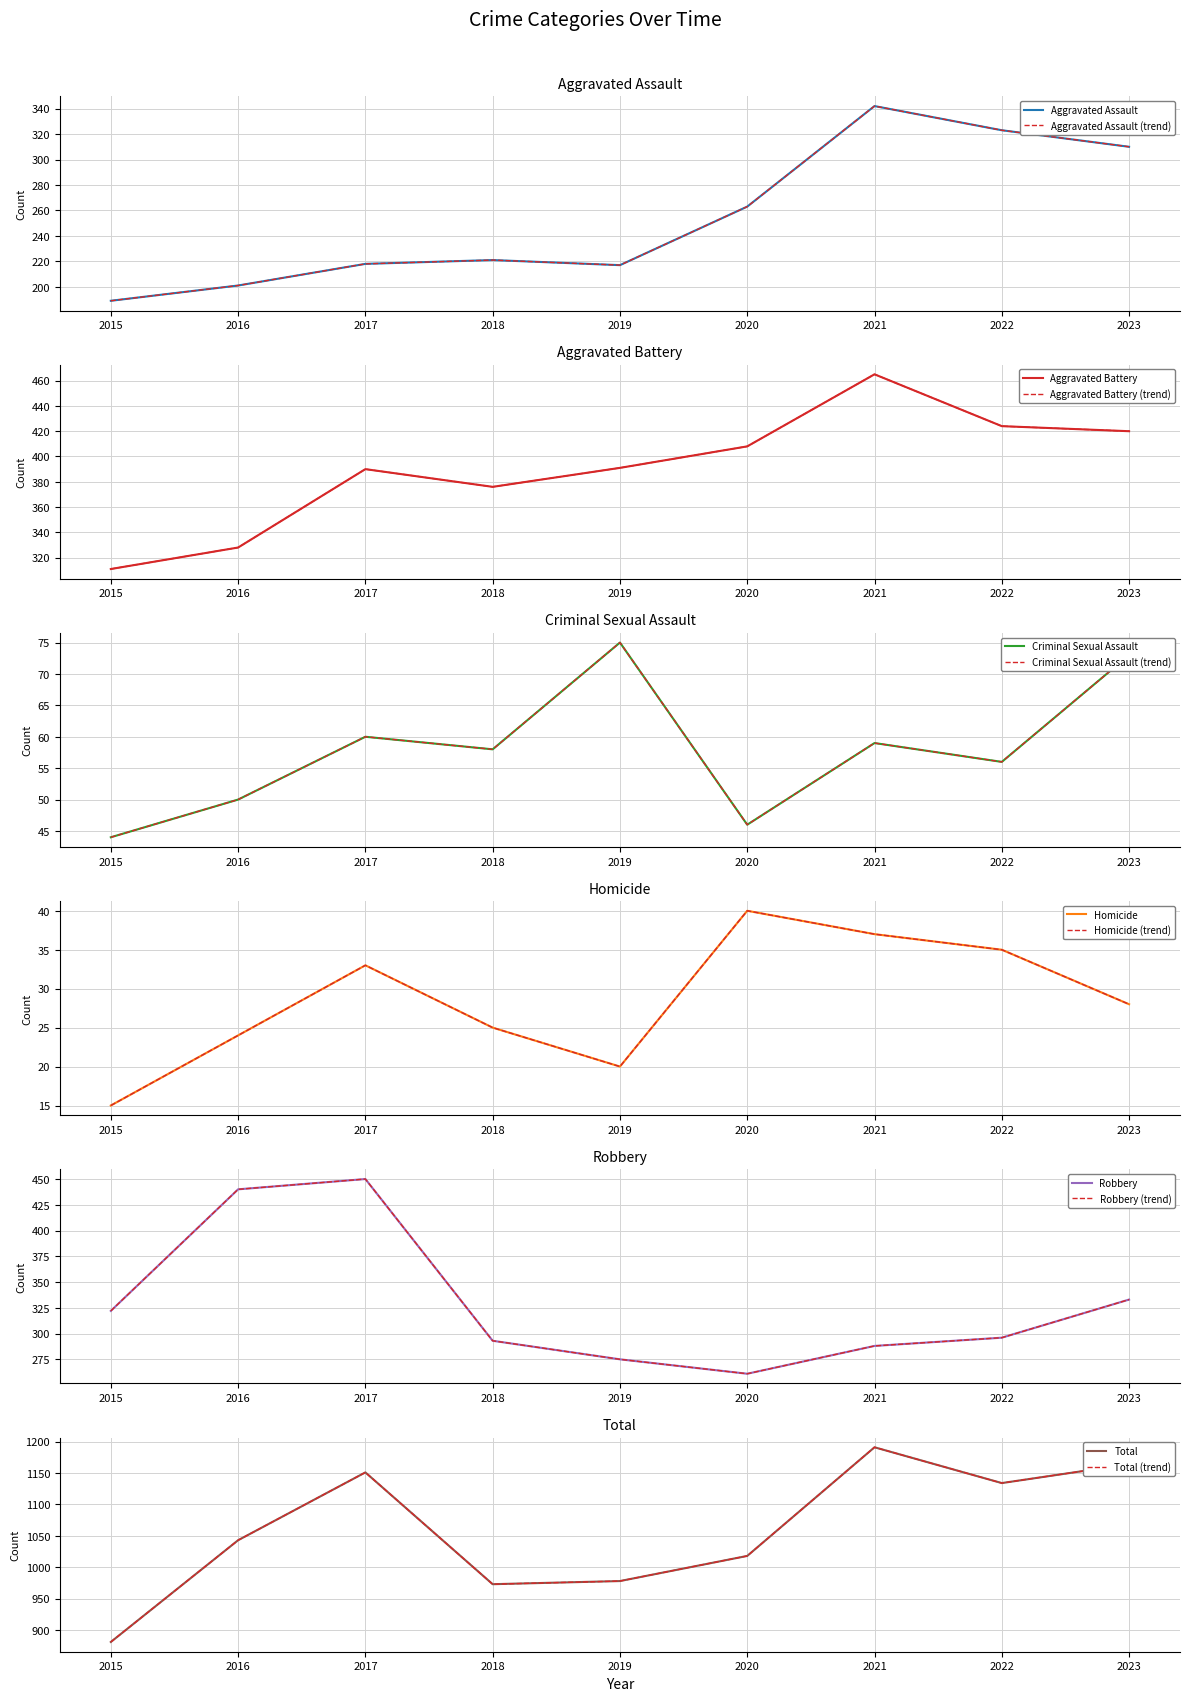

What is the highest value of the Robbery series?

450